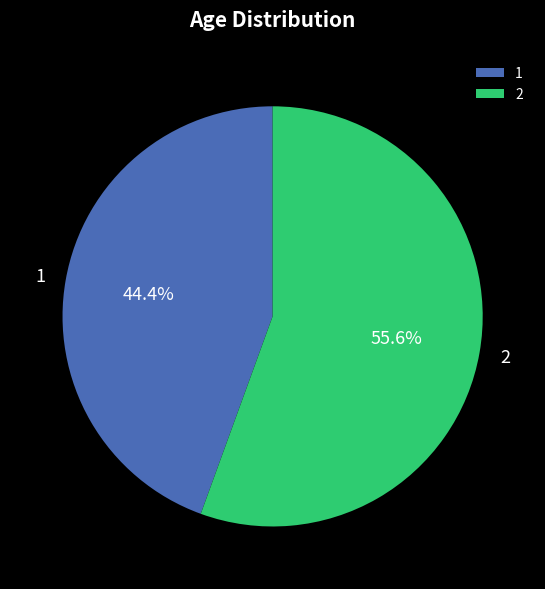

Which category has the smallest portion of the pie?

1